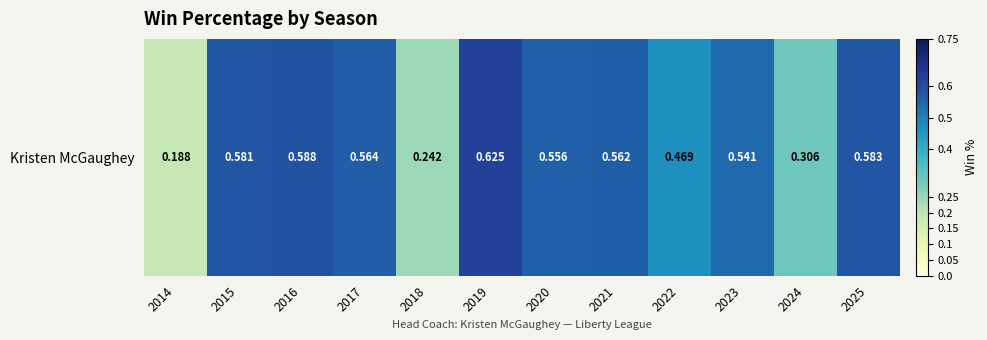

What is the change in value from 2017 to 2024?

-0.3